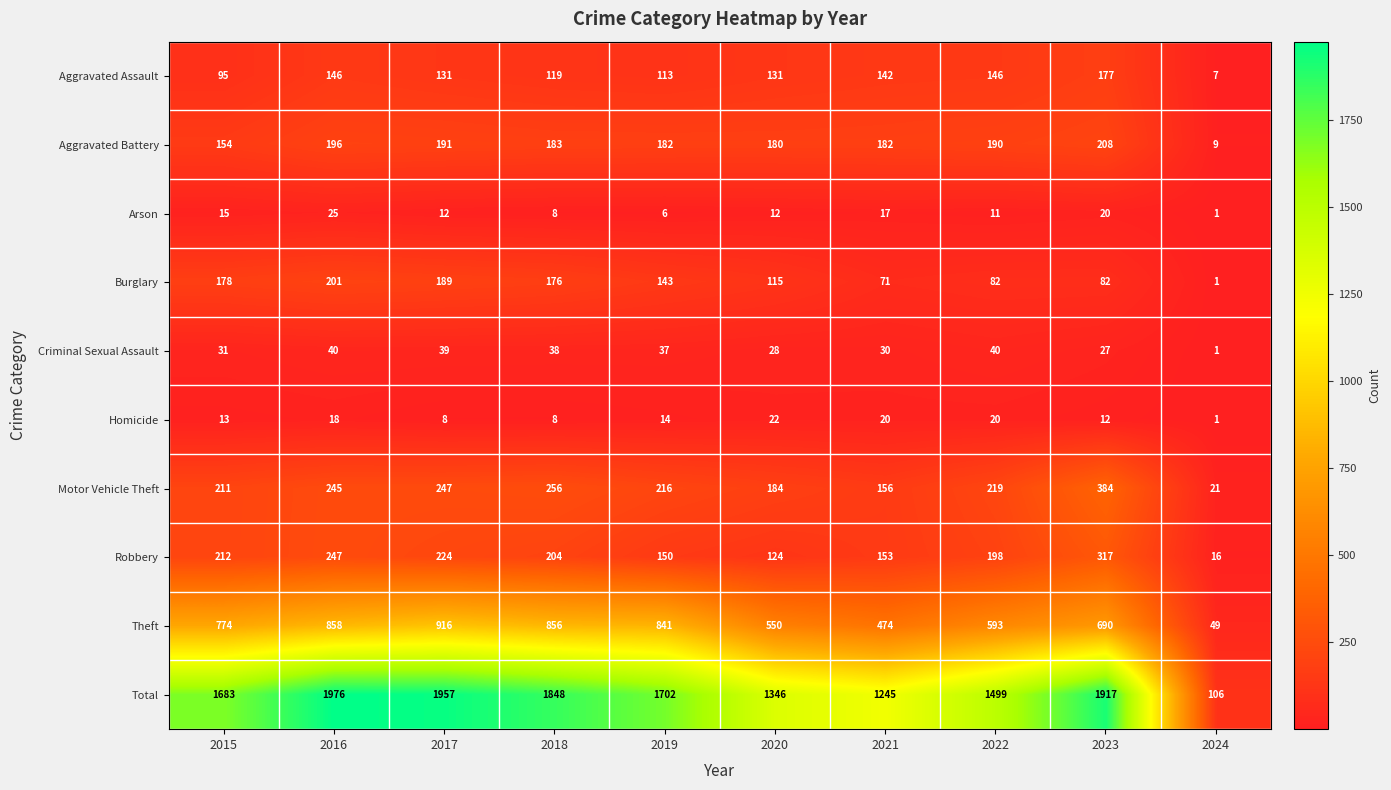

At which label does Homicide first exceed 14?

2016